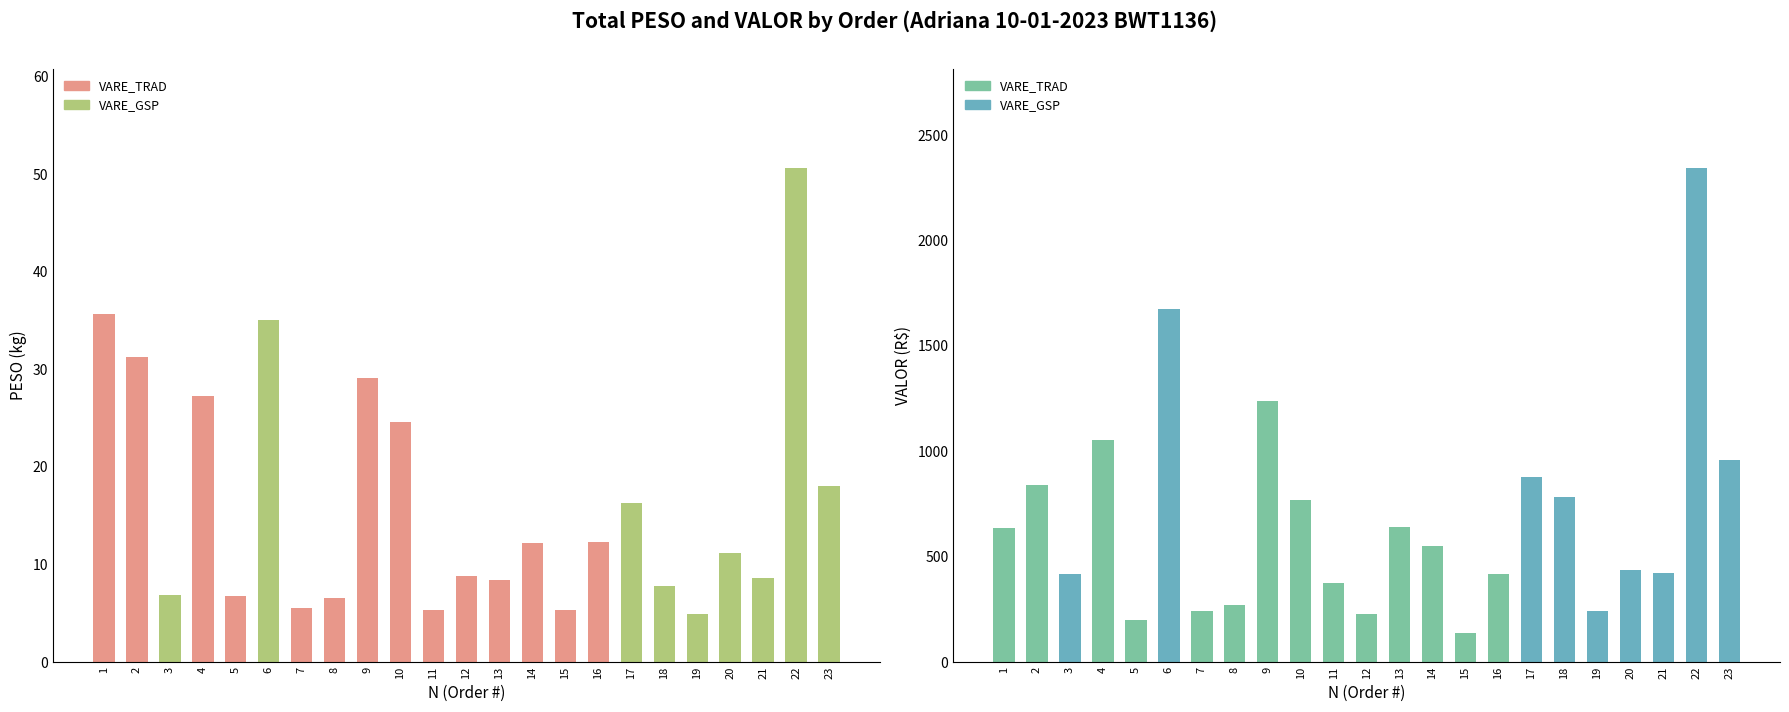

Rank the series by their average value, from highest to lowest.

VALOR, PESO